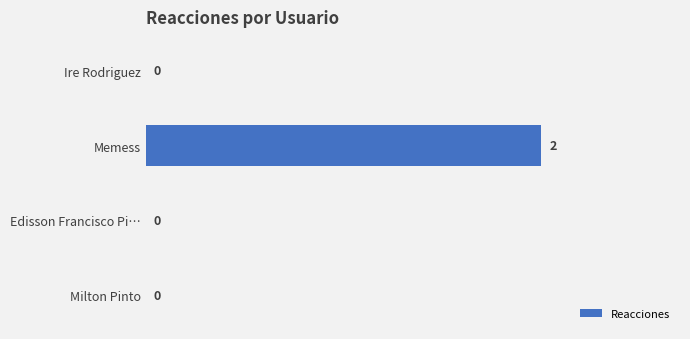

Is it true that the value at Milton Pinto is 0?

True